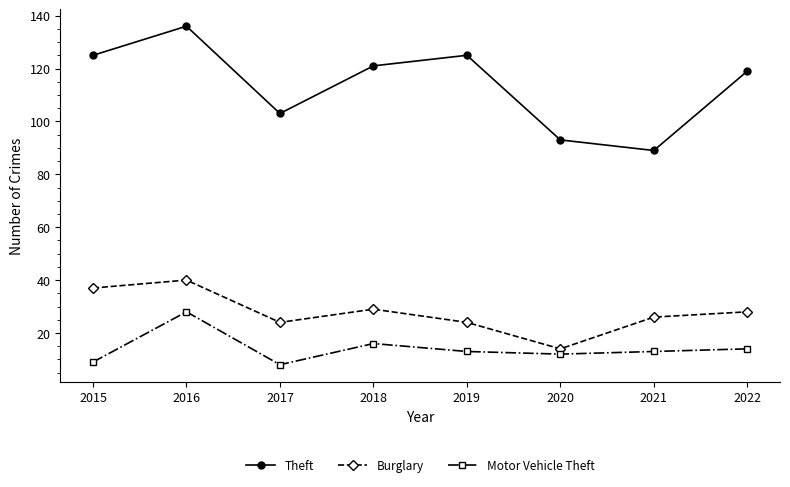

How many values in the Burglary series are below 28?

4